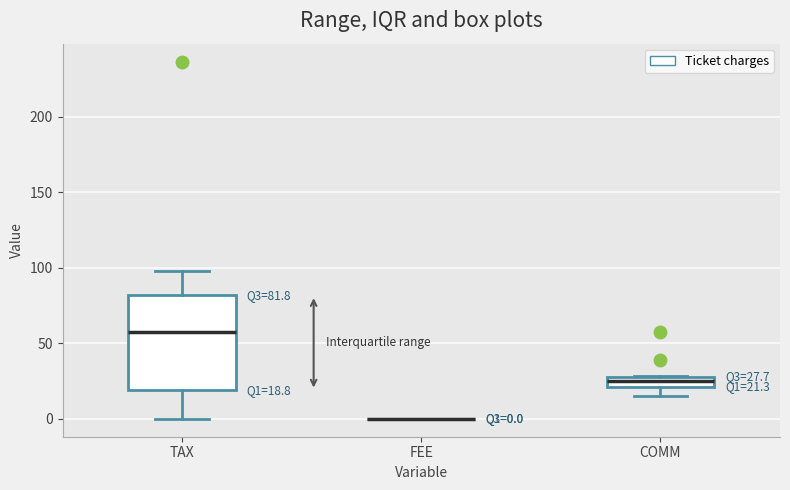

Comparing the boxes themselves (not the whiskers), which one is the tallest?

TAX